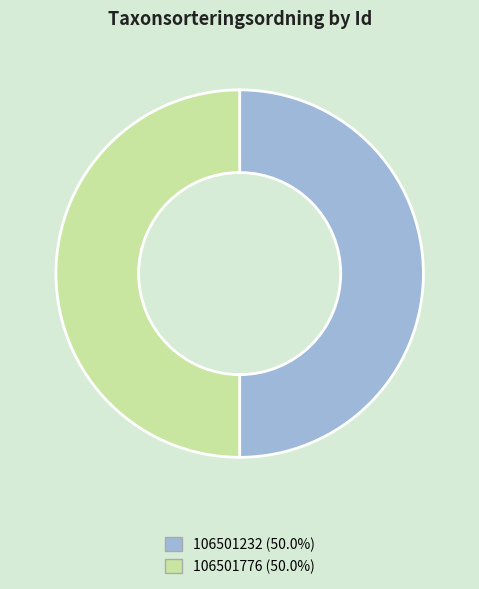

True or false: 106501232 accounts for 50% of the total.

True